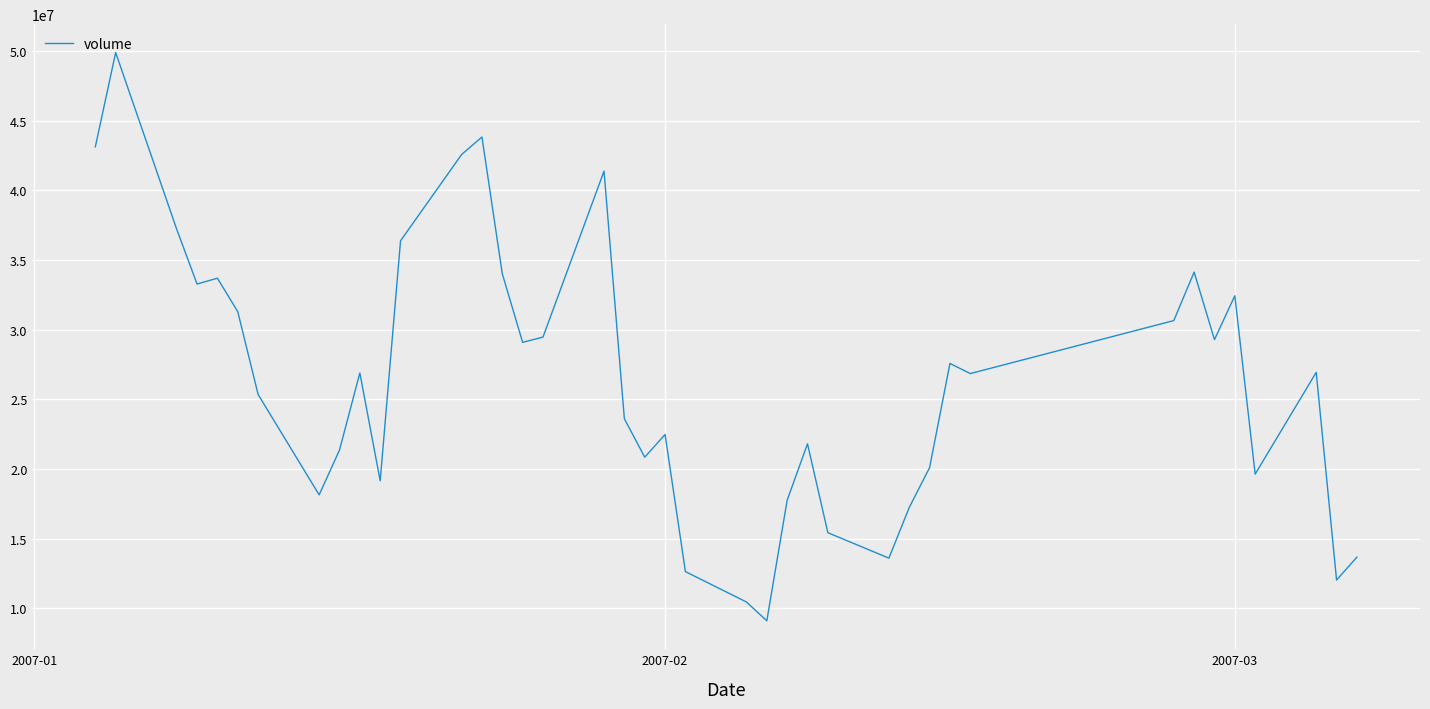

What is the difference between the maximum and minimum values?

40819356